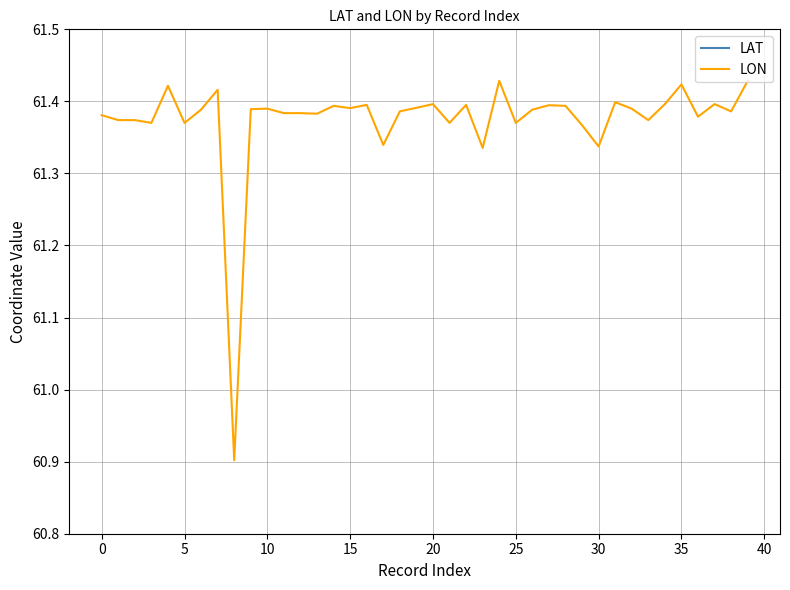

Which series has the widest spread of values?

LON